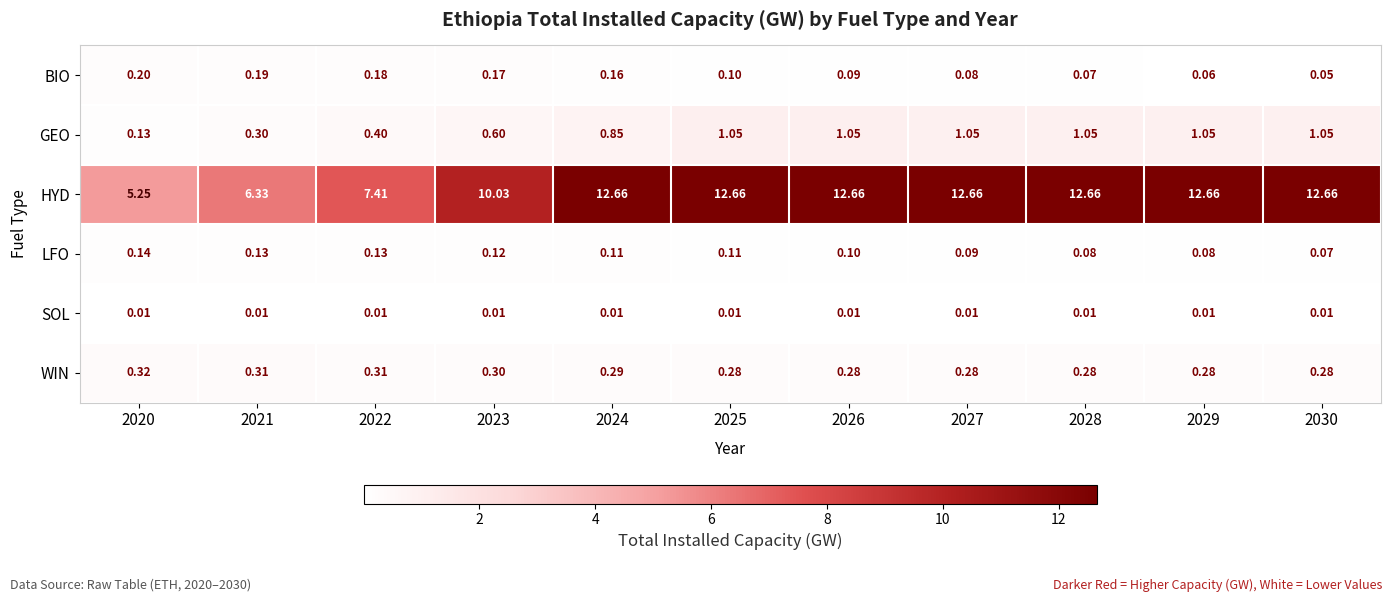

Which series changed the most between 2022 and 2029?

HYD